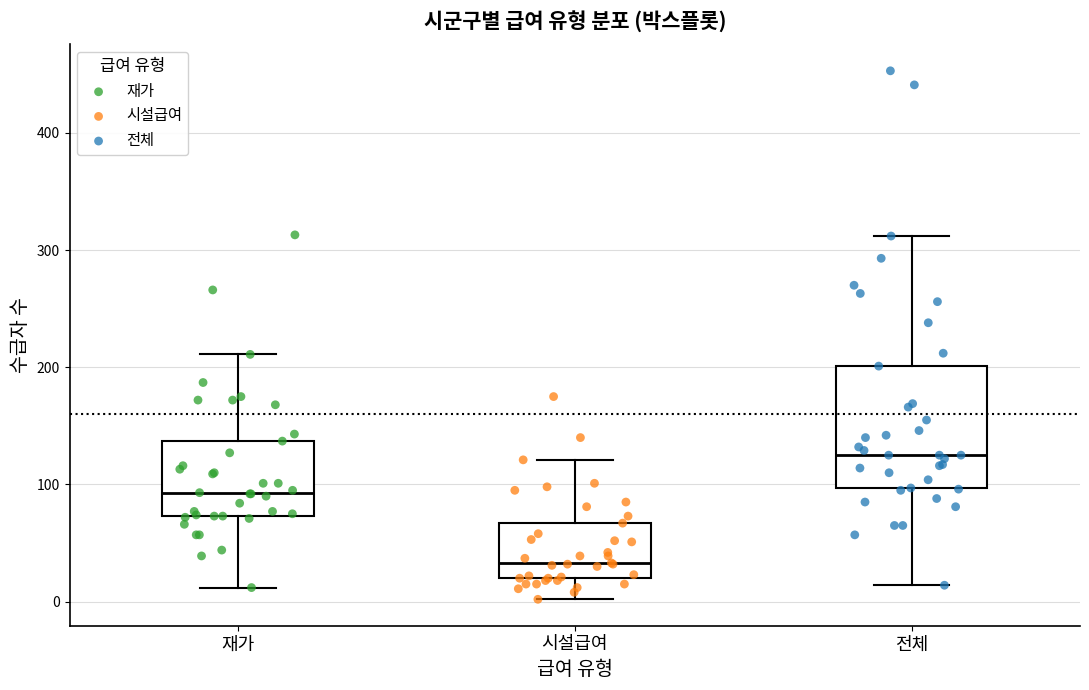

Where is the lower edge of the box for 전체 on the y-axis? The values are not printed on the chart, so give them approximately, as read against the axis.

100